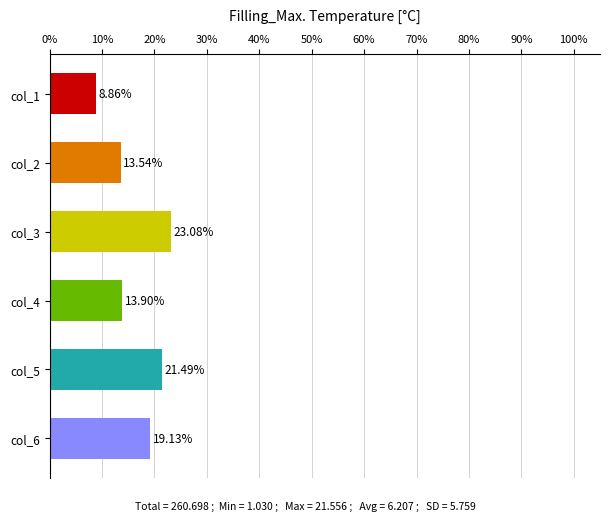

Rank the categories by value from lowest to highest.

col_1, col_2, col_4, col_6, col_5, col_3